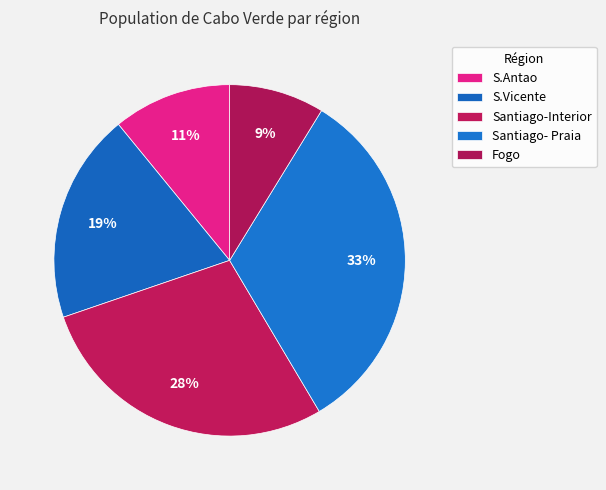

Is Santiago-Interior the majority of the pie?

No